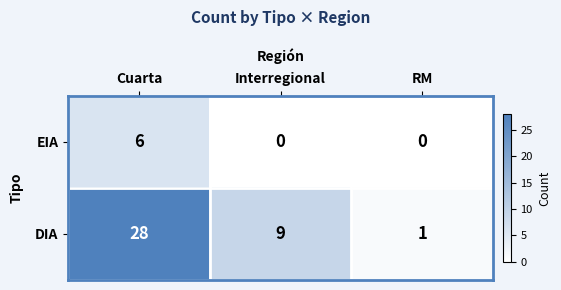

What is the difference between the highest and lowest values at Interregional?

9